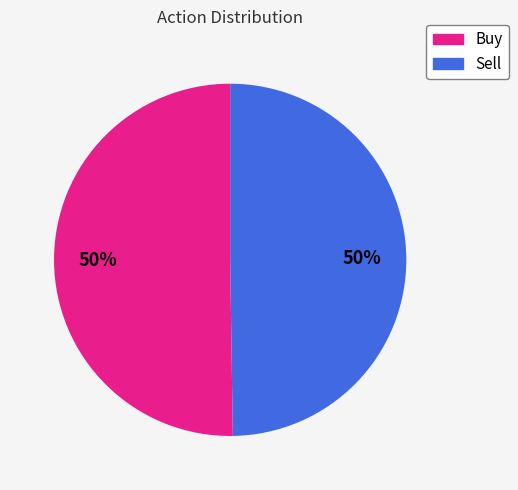

What is the ratio of the value at Buy to the value at Sell?

1.0